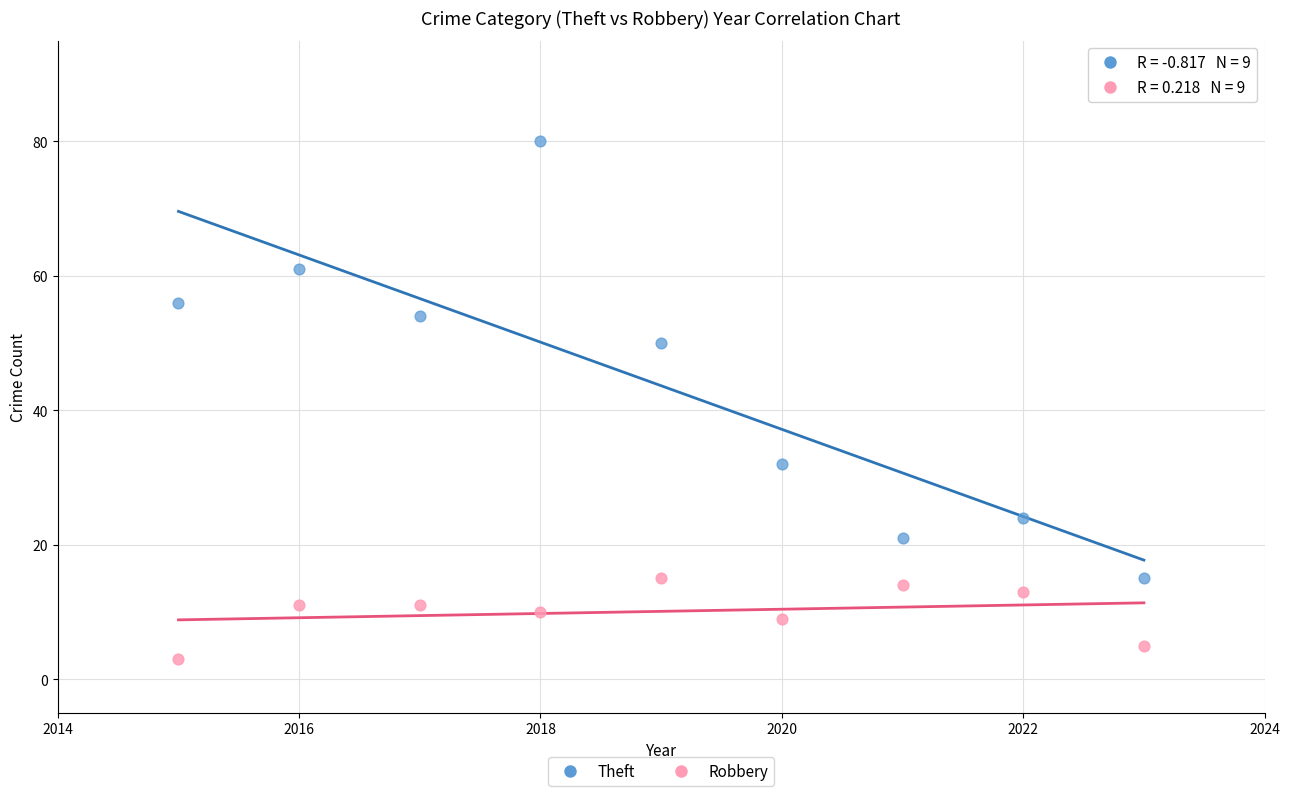

What are all the series names shown in the legend?

Theft, Robbery